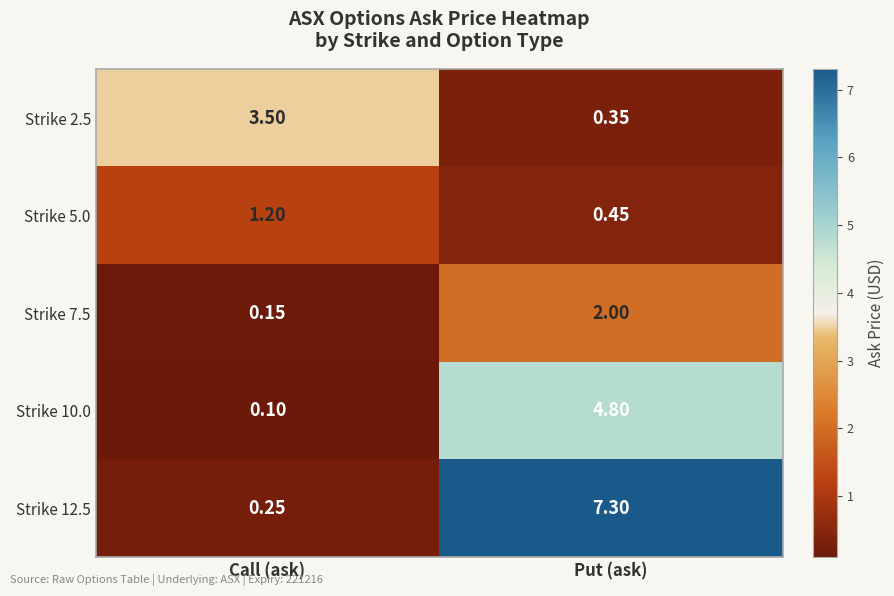

Where does the Strike 10.0 series first go above 4?

Put (ask)